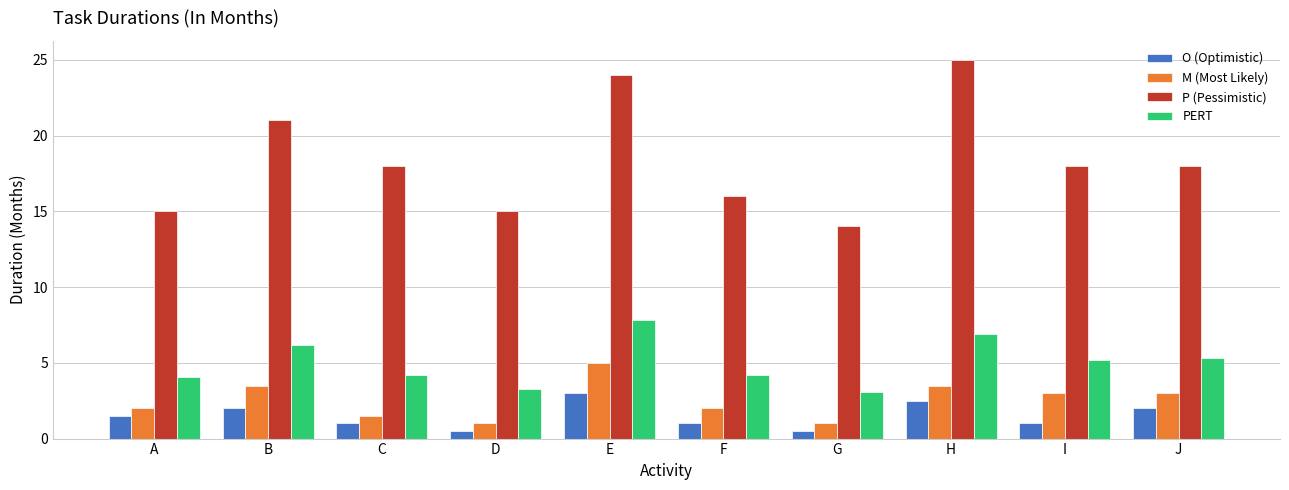

How many values in the M (Most Likely) series are below 3?

5